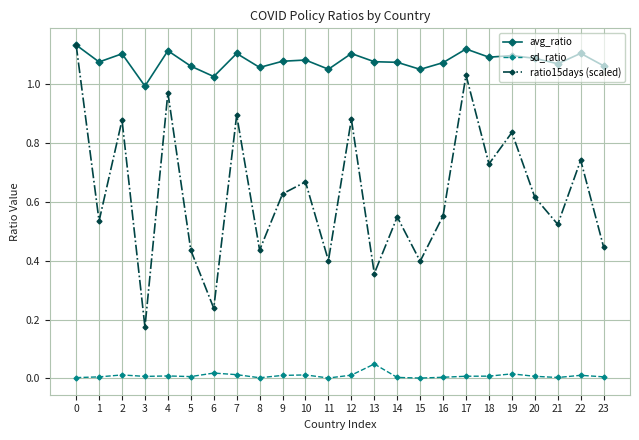

True or false: sd_ratio and ratio15days (scaled) intersect in this chart.

False